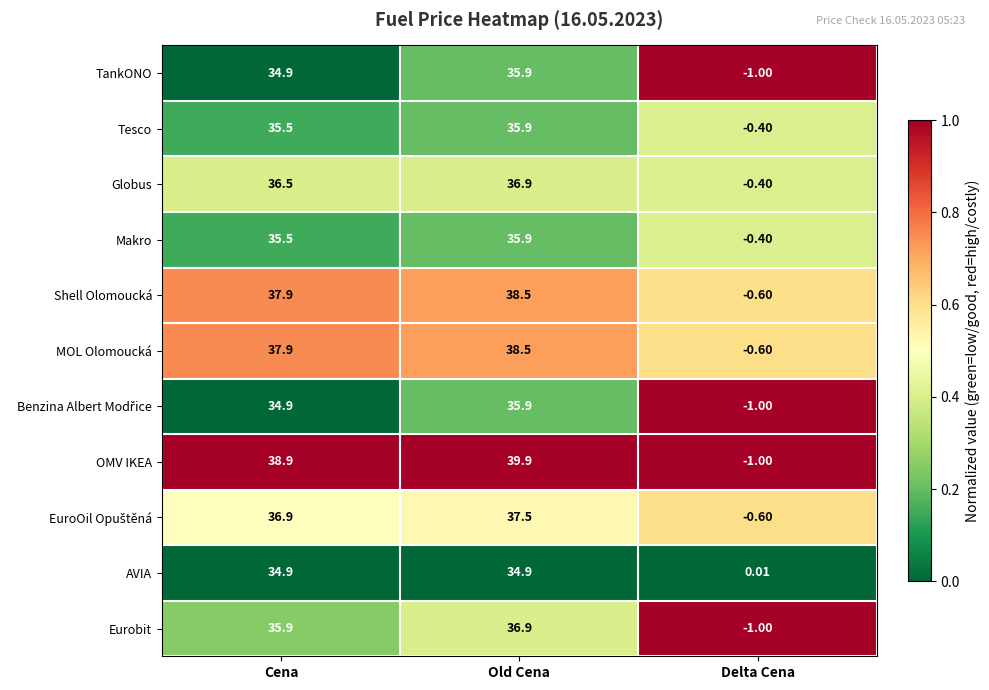

Which series changed the most between Cena and Delta Cena?

OMV IKEA